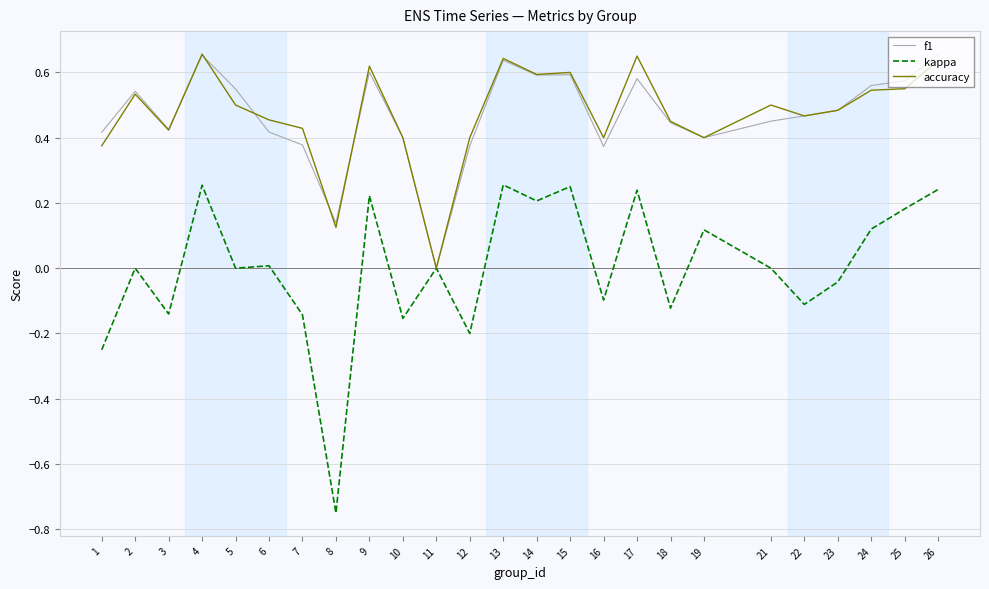

At 25, list the series in order from smallest to largest.

kappa, accuracy, f1